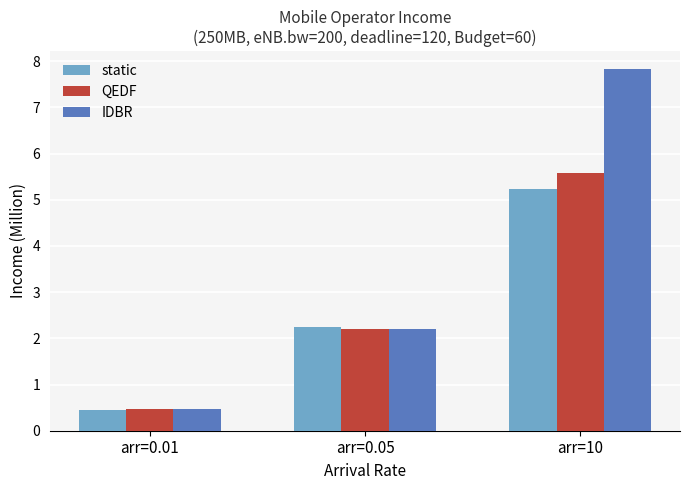

What is the difference between the maximum and minimum values in the IDBR series?

7.4